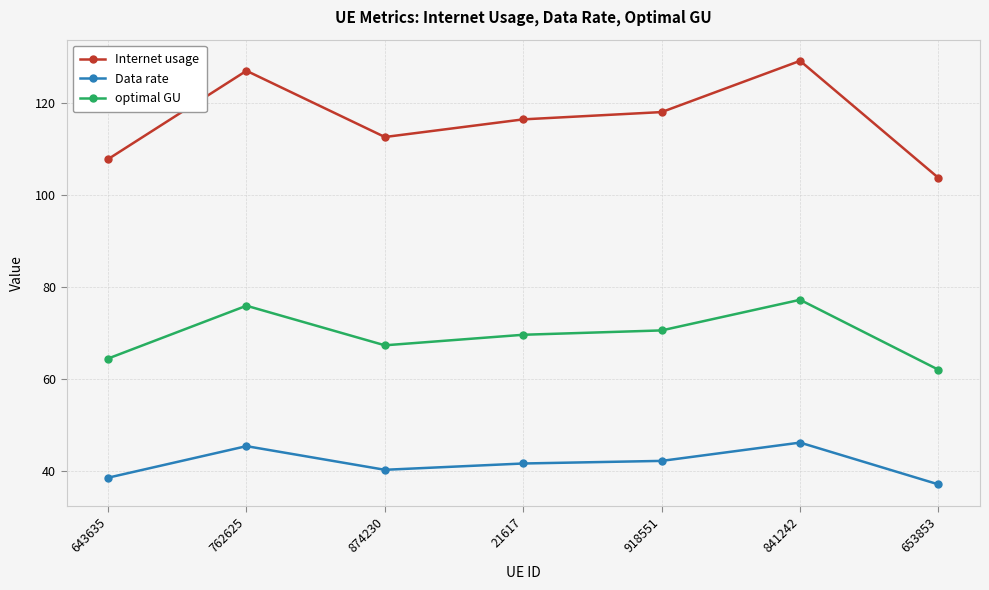

What is the spread (max minus min) of values at 653853?

66.7